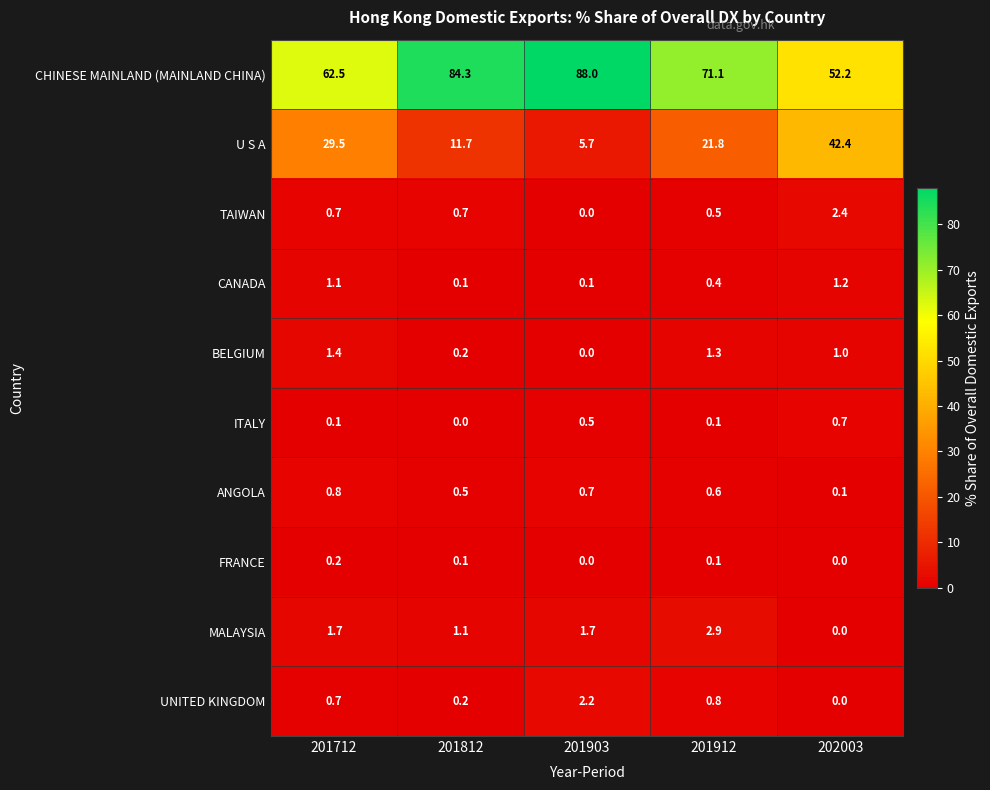

The UNITED KINGDOM series shows 0.0 at 202003. True or false?

True